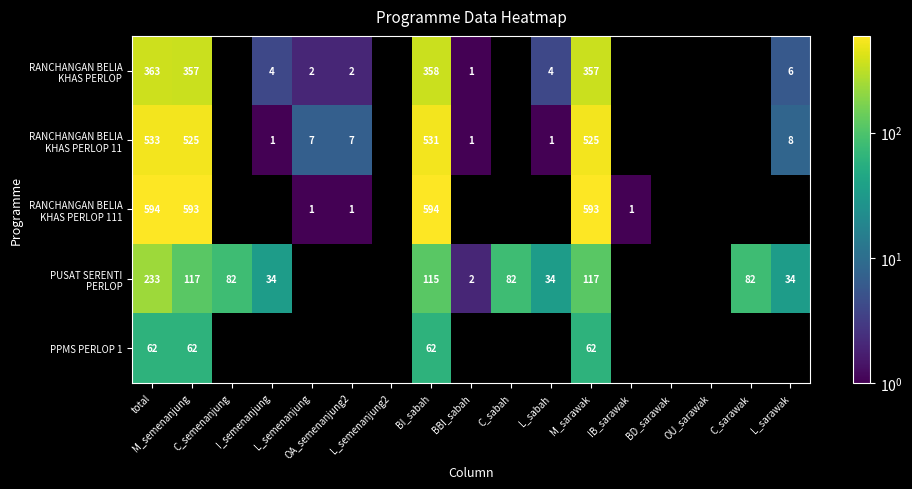

At BD_sarawak, list the series in order from smallest to largest.

RANCHANGAN BELIA KHAS PERLOP, RANCHANGAN BELIA KHAS PERLOP 11, RANCHANGAN BELIA KHAS PERLOP 111, PUSAT SERENTI PERLOP, PPMS PERLOP 1